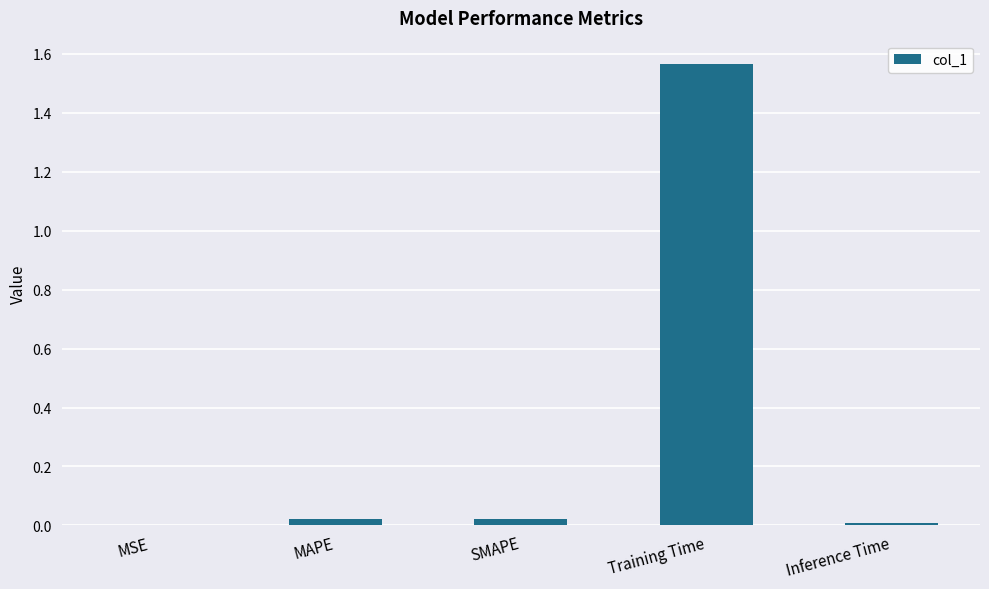

Which has a higher value, Inference Time or Training Time?

Training Time